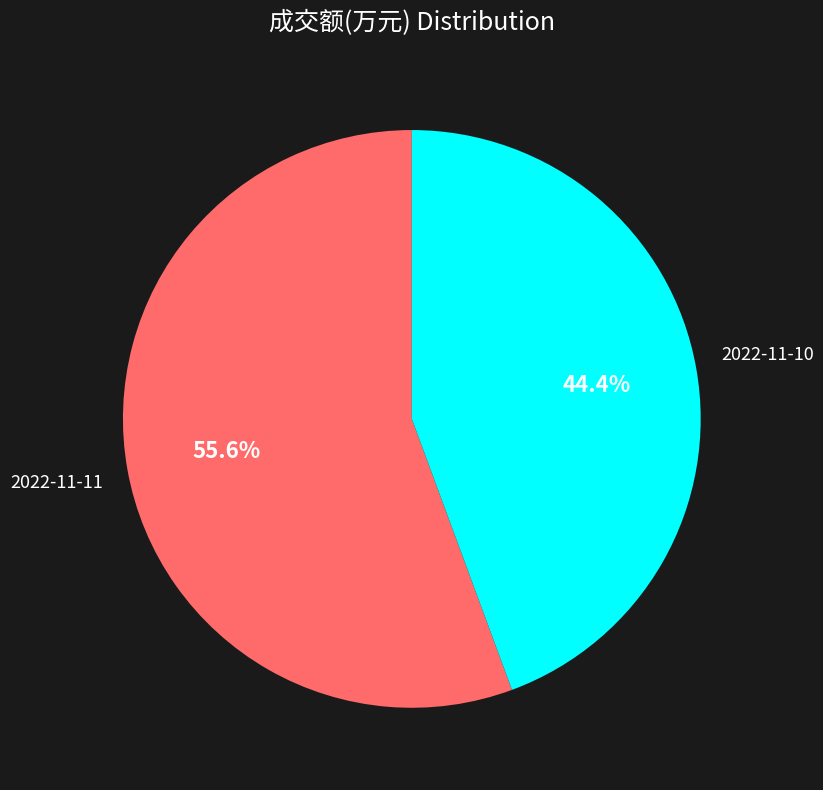

Is there a majority slice in this chart?

Yes